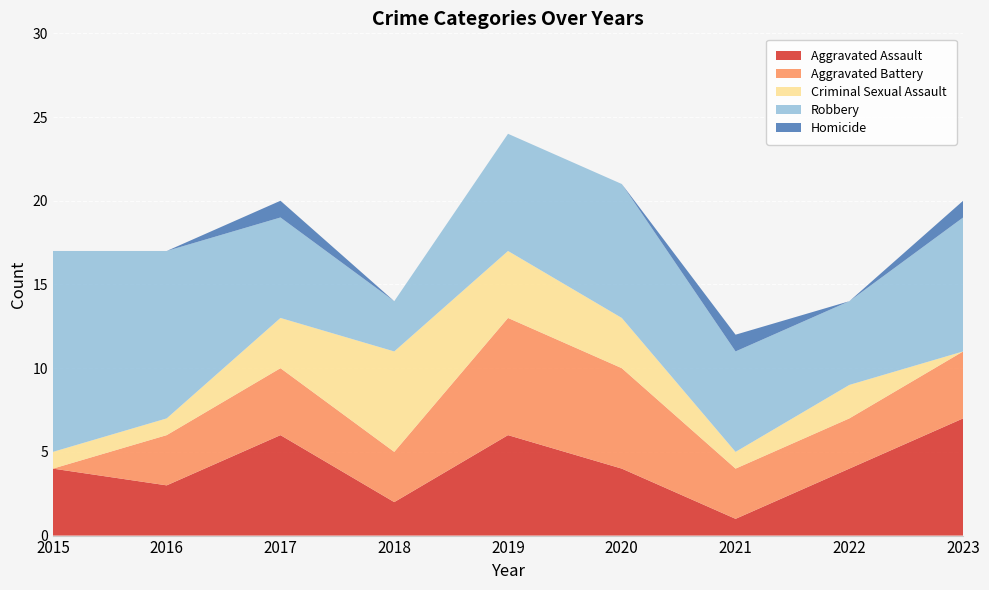

Reading left to right, transcribe all the data shown in this chart.

Aggravated Assault: 4	3	6	2	6	4	1	4	7
Aggravated Battery: 0	3	4	3	7	6	3	3	4
Criminal Sexual Assault: 1	1	3	6	4	3	1	2	0
Robbery: 12	10	6	3	7	8	6	5	8
Homicide: 0	0	1	0	0	0	1	0	1